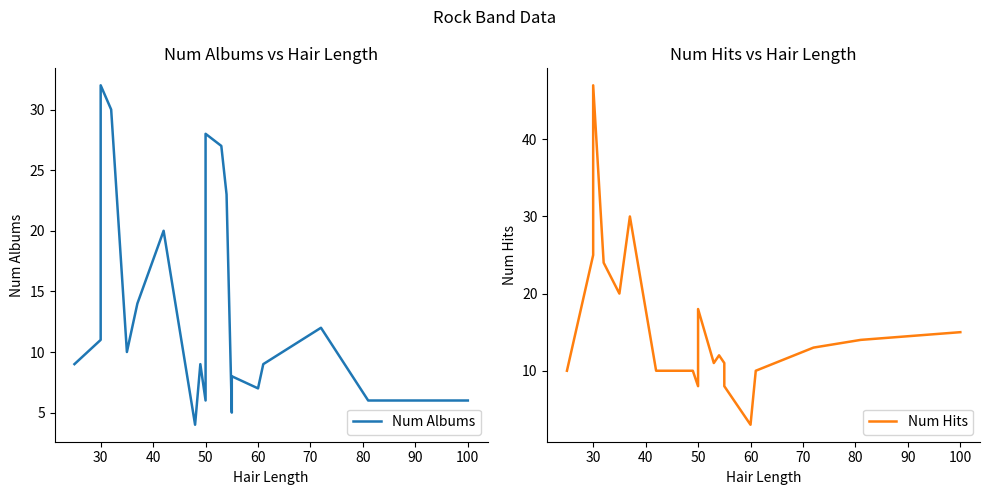

What is the minimum value for Num Albums?

4